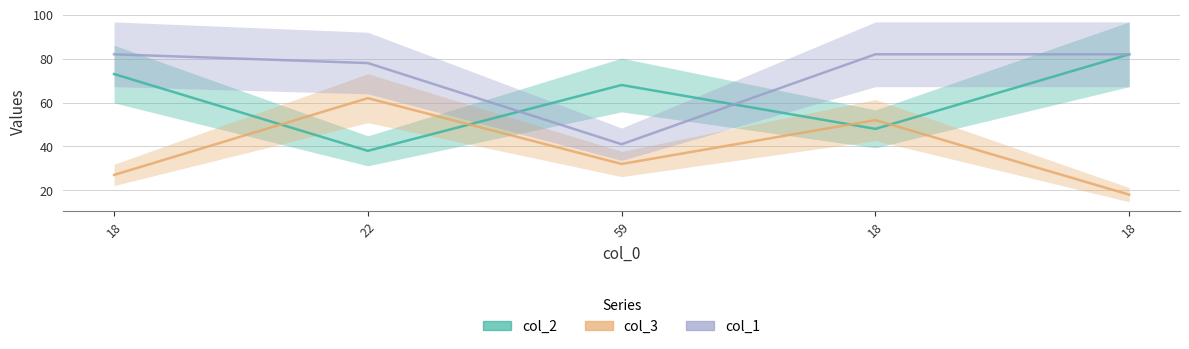

At which category does col_2 reach its first local valley?

22